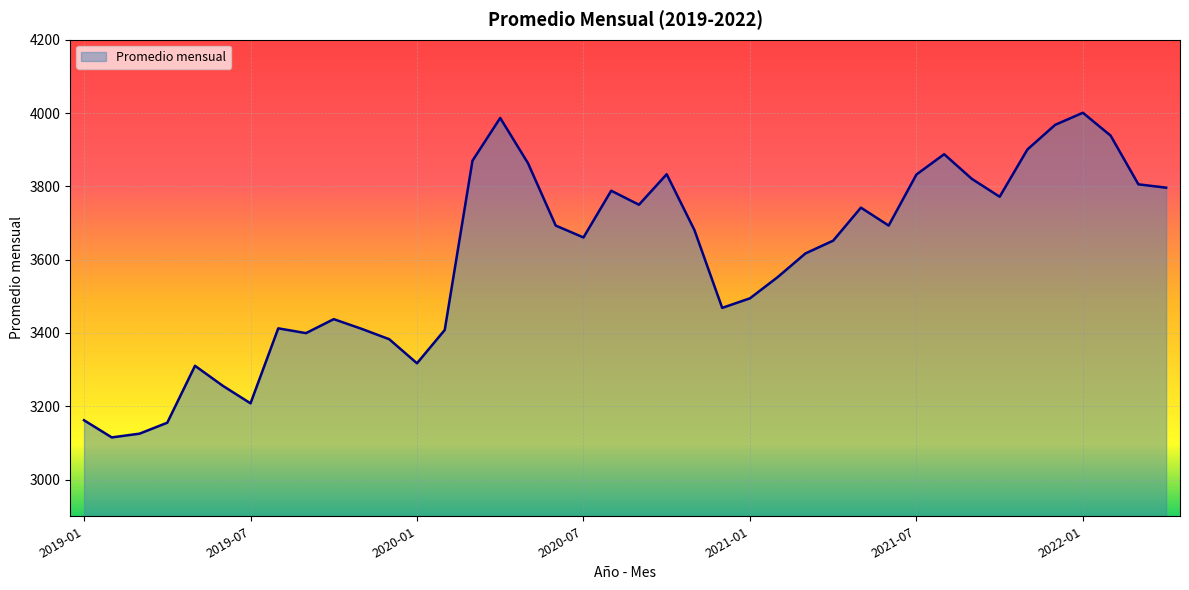

What is the greatest value displayed?

4000.7